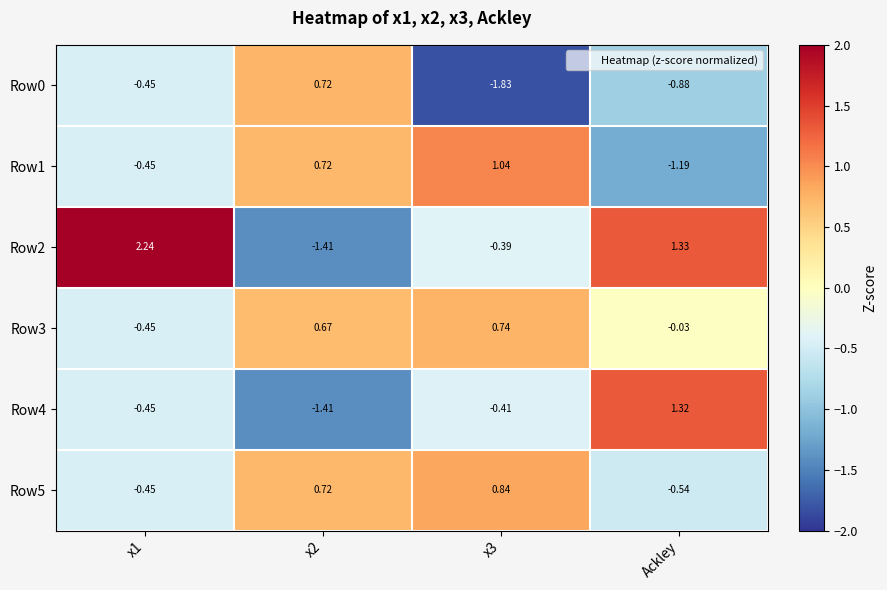

At which label does Row5 reach its minimum?

Ackley